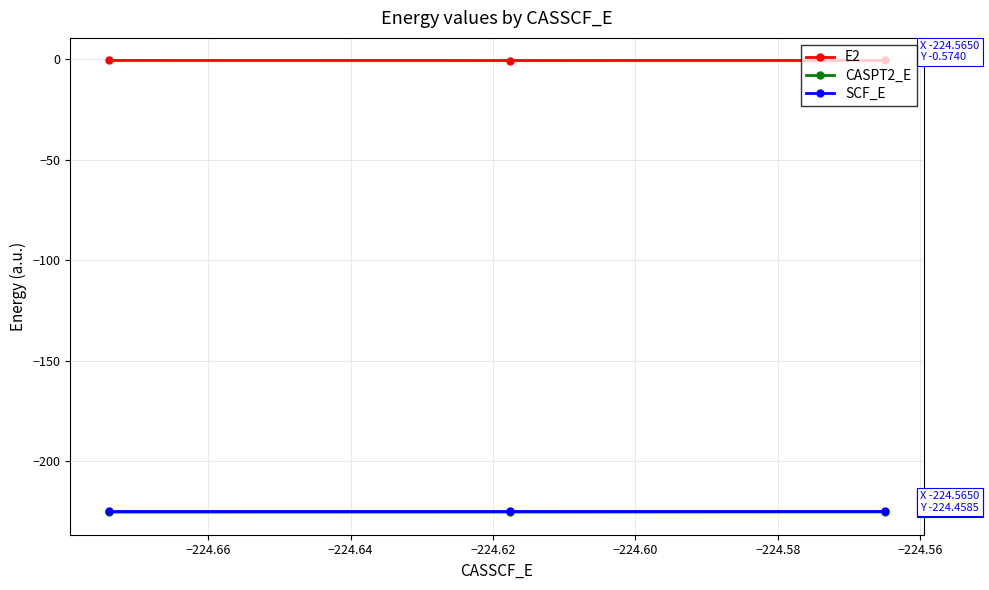

What are all the series names shown in the legend?

E2, CASPT2_E, SCF_E